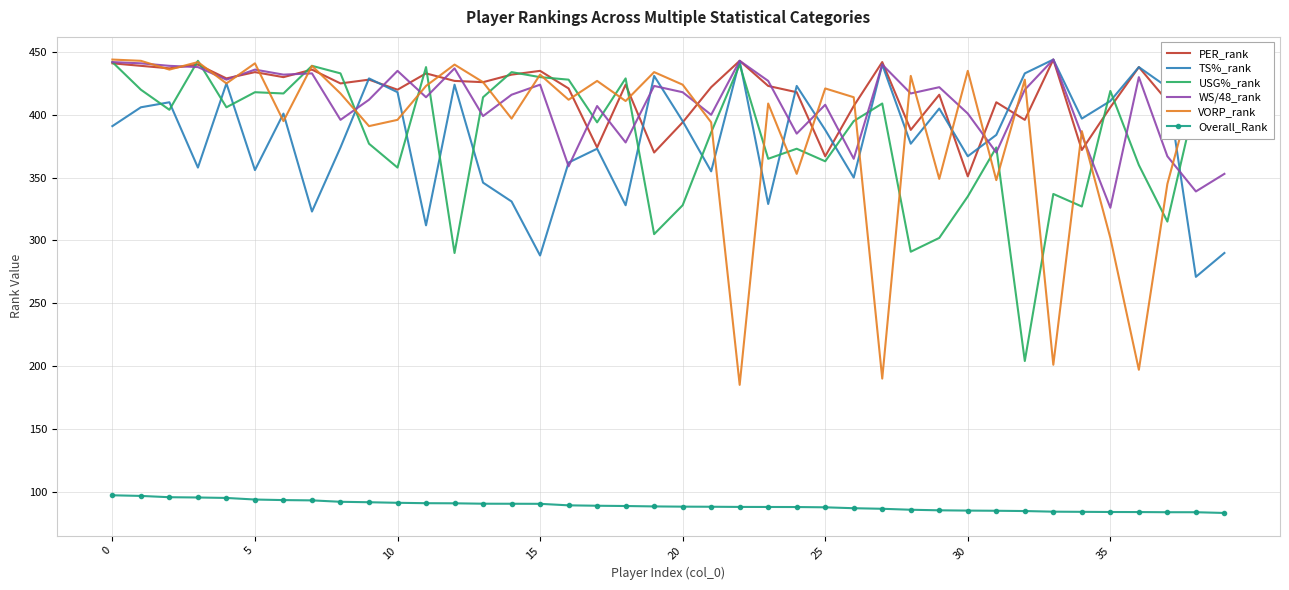

Which series has the largest range (max minus min)?

VORP_rank